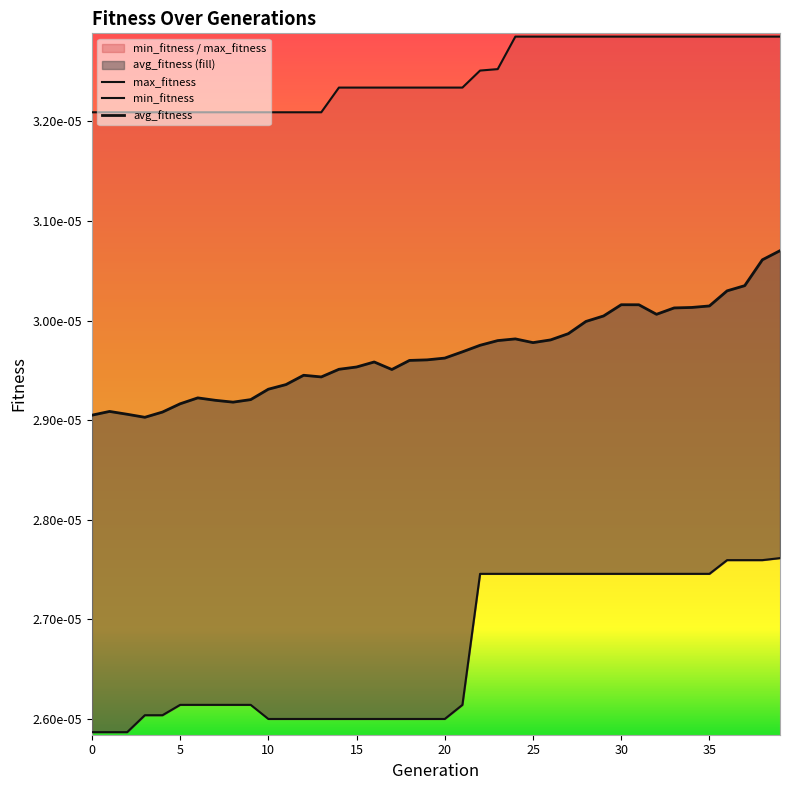

True or false: max_fitness and avg_fitness intersect in this chart.

False